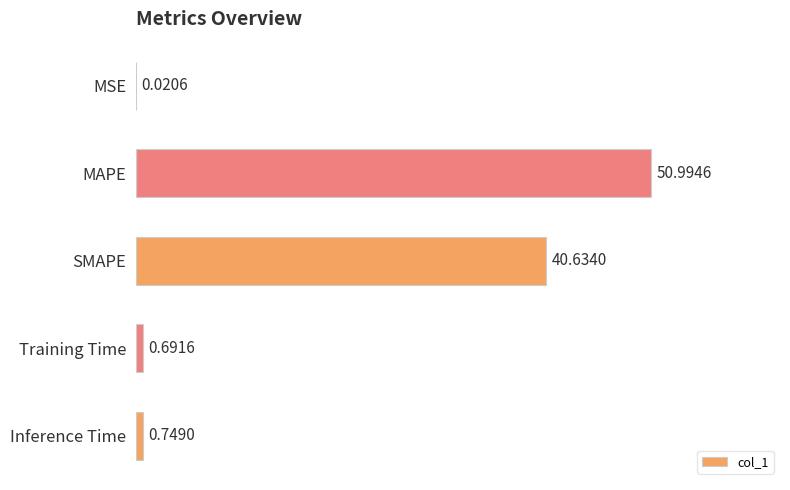

What is the sum of all values?

93.1